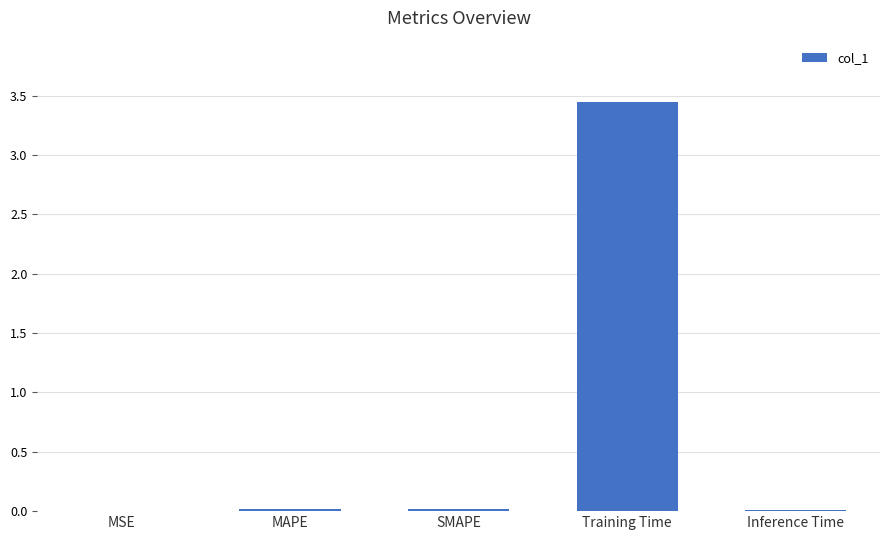

Count the number of categories in the chart.

5